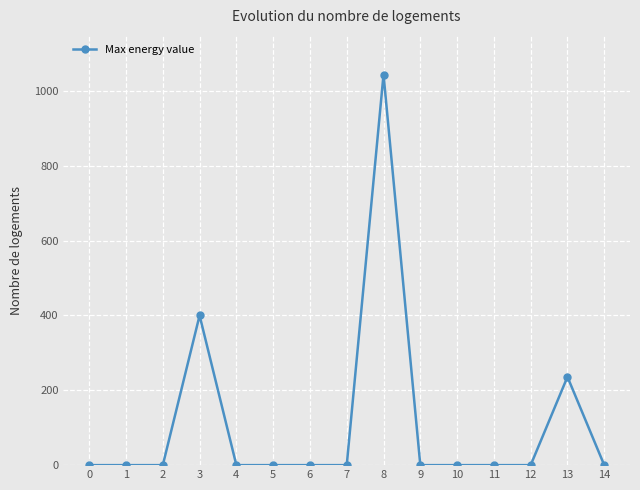

Reading left to right, extract all data points from this chart.

0	0	0	400	0	0	0	0	1044	0	0	0	0	236	0